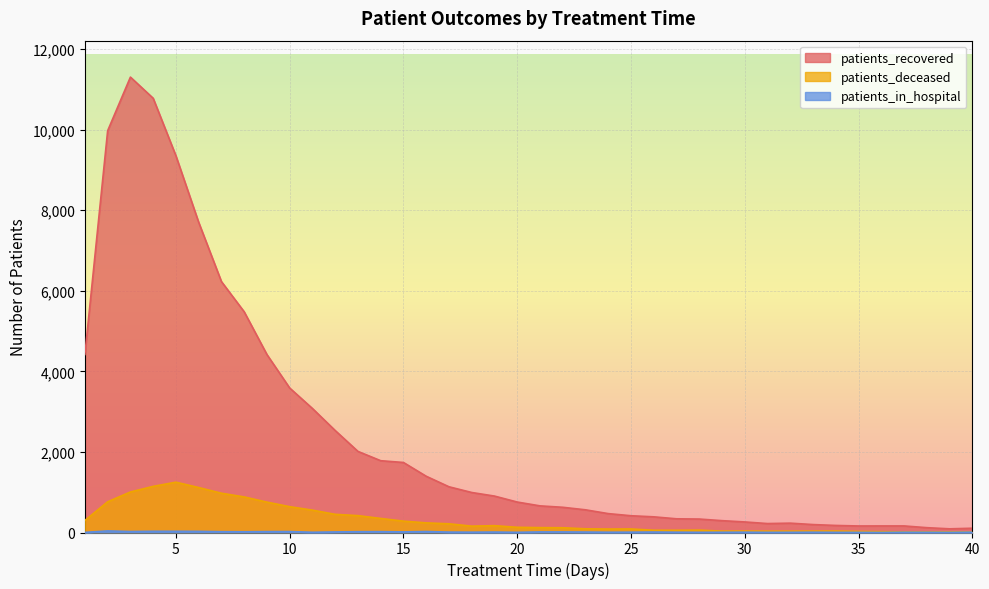

In patients_in_hospital, how many points are lower than both neighbors (excluding endpoints)?

11